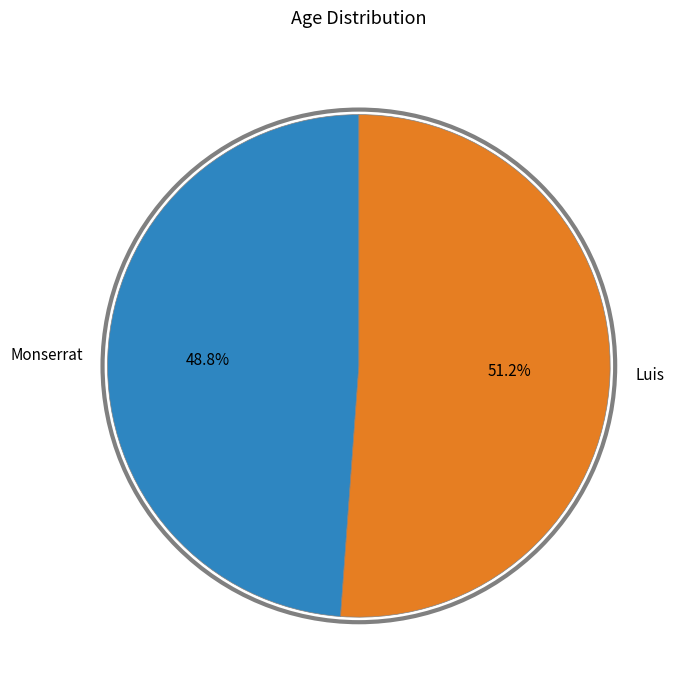

Rank the categories by value from lowest to highest.

Monserrat, Luis